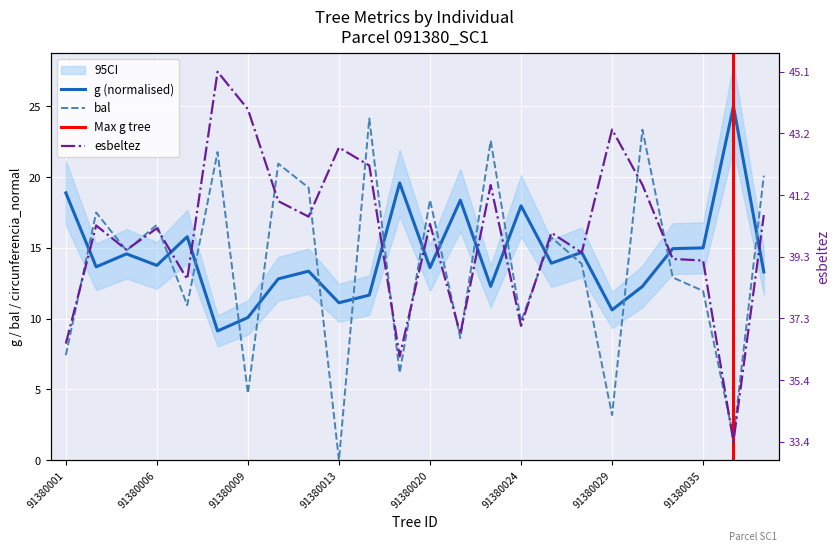

How many categories are shown in the chart?

24